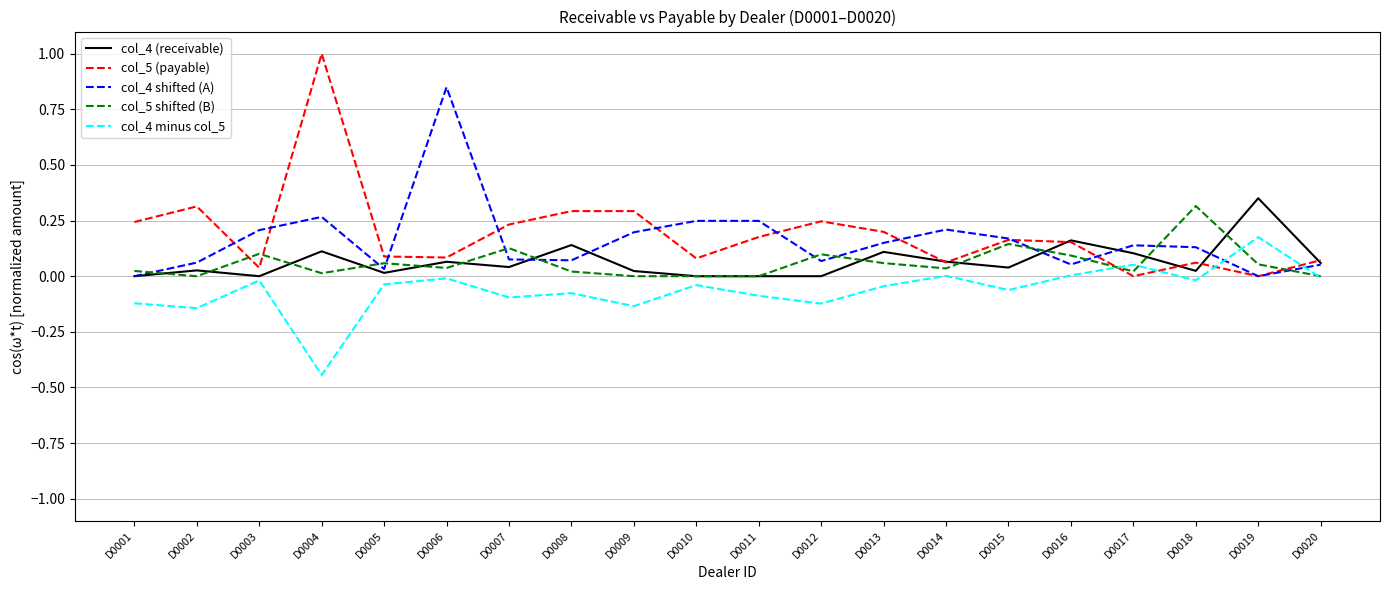

Which series has the largest range (max minus min)?

col_5 (payable)